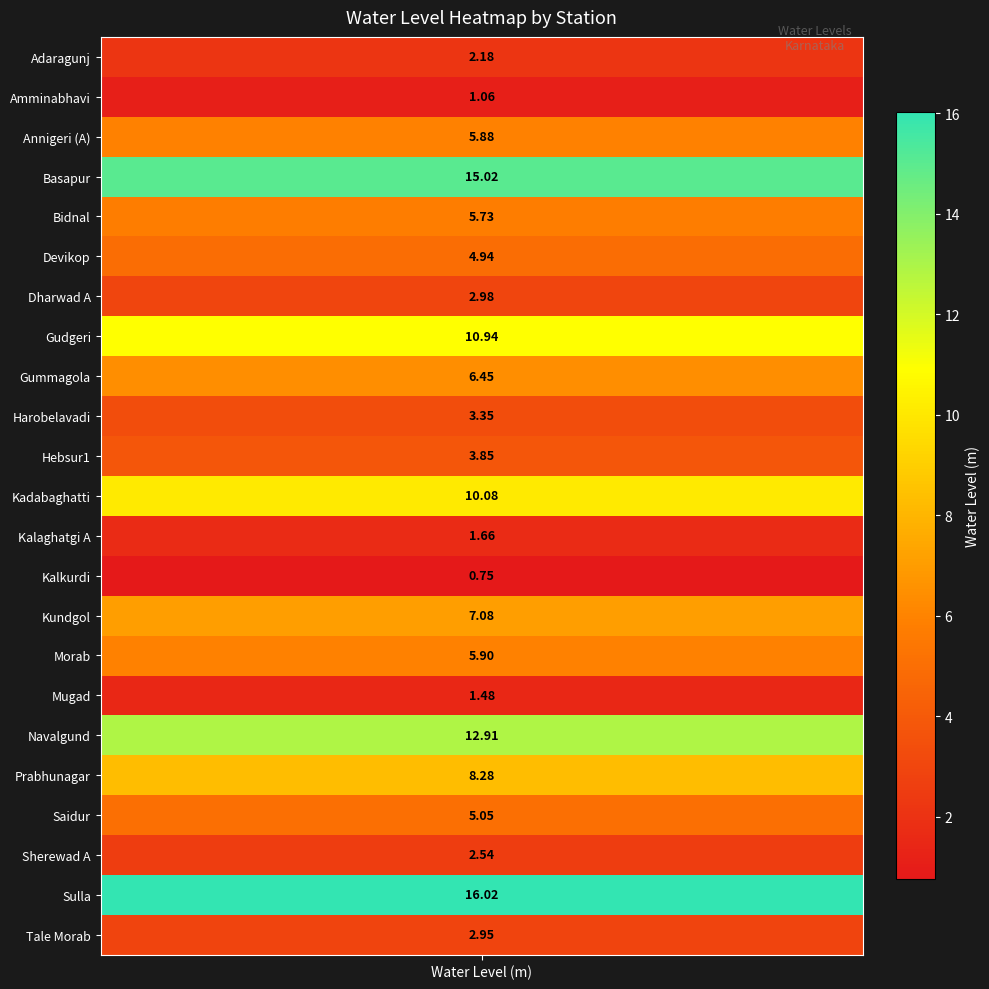

What is the difference between the values at Prabhunagar and Sulla?

7.7